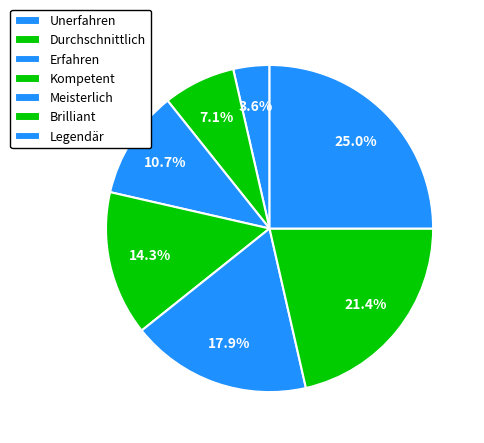

What percentage is NOT represented by Durchschnittlich?

92.9%